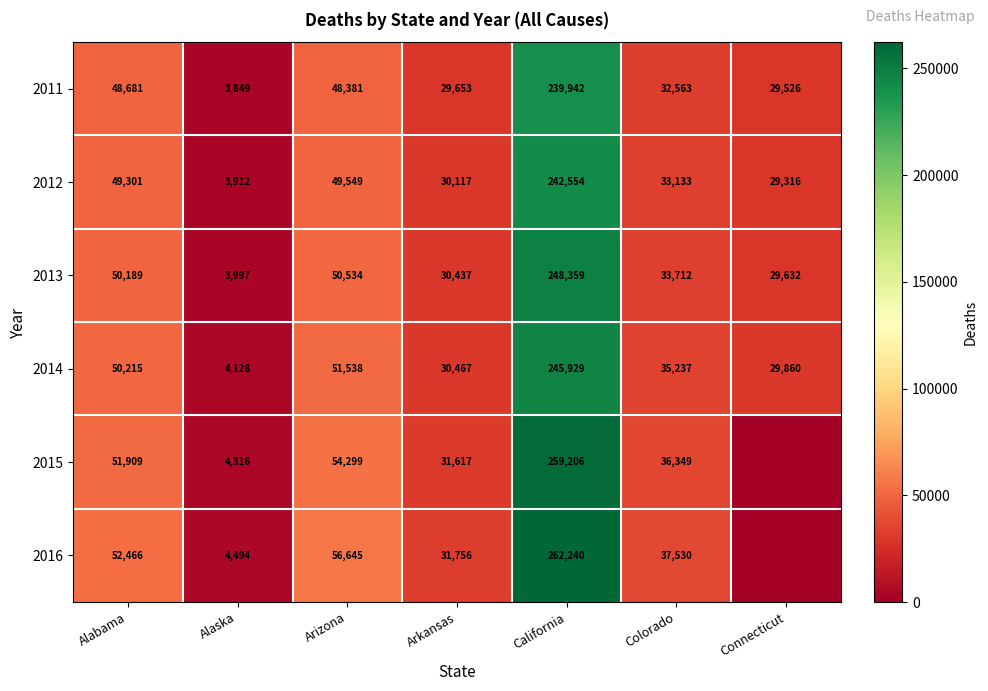

How many series are shown in this chart?

6